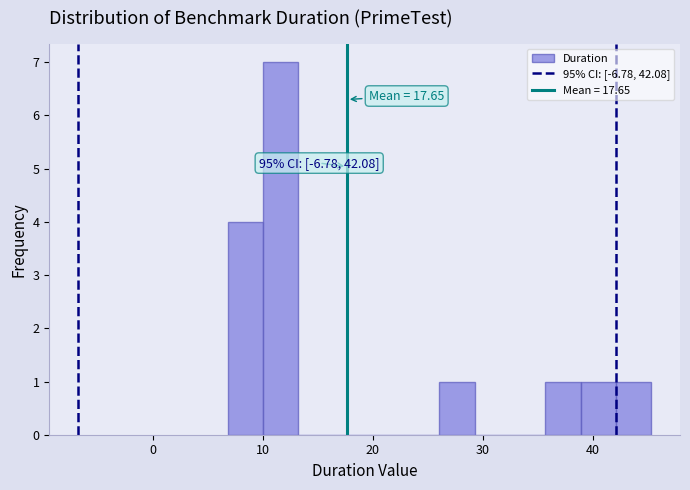

Read against the x-axis, roughly where is the centre of the tallest bar?

12